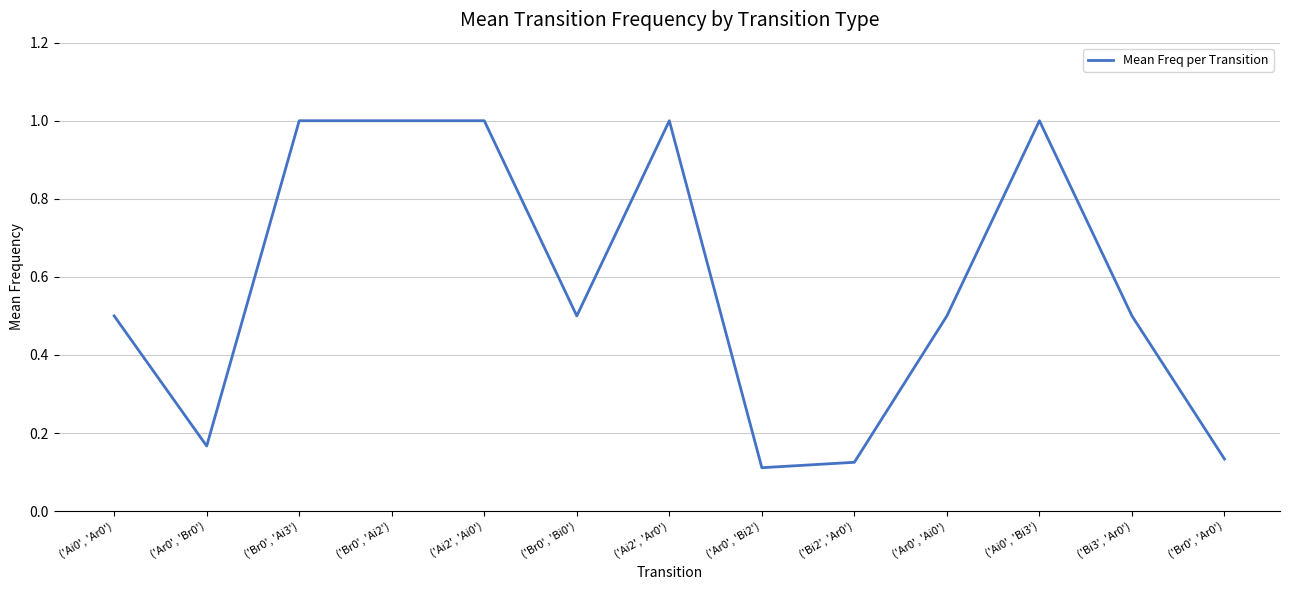

What position from the right is ('Br0', 'Bi0')?

8